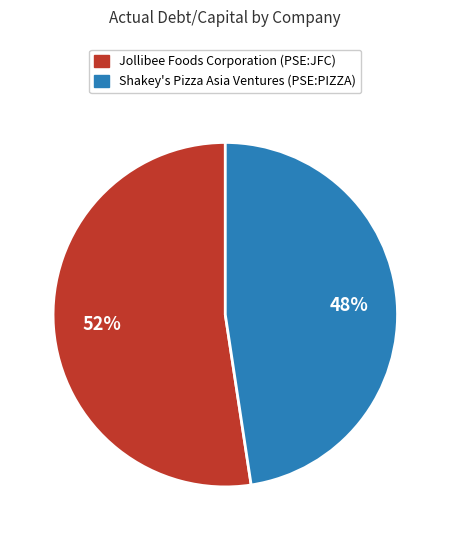

Count the number of slices in the pie.

2